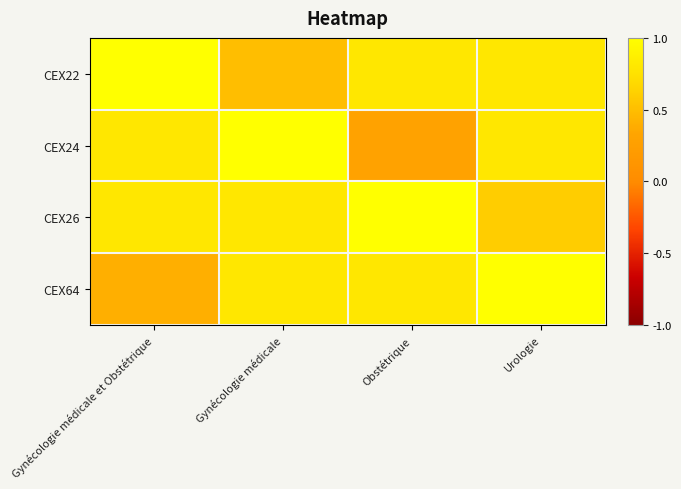

At Obstétrique, list the series in order from smallest to largest.

CEX24, CEX22, CEX64, CEX26